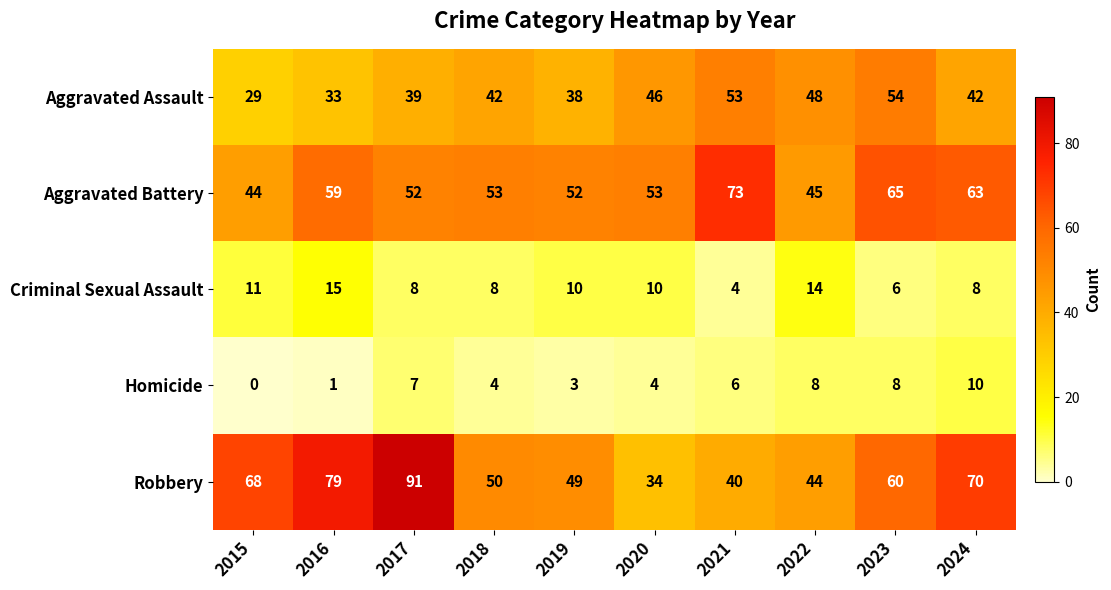

Rank the series at 2024 from lowest to highest value.

Criminal Sexual Assault, Homicide, Aggravated Assault, Aggravated Battery, Robbery